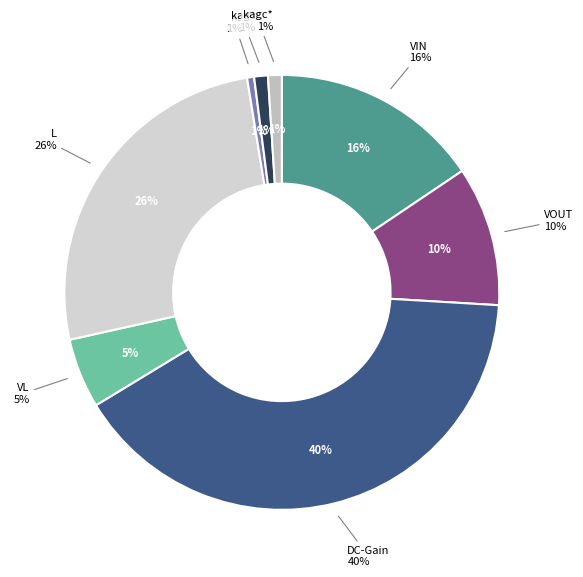

Is there any slice that represents more than half of the pie?

No